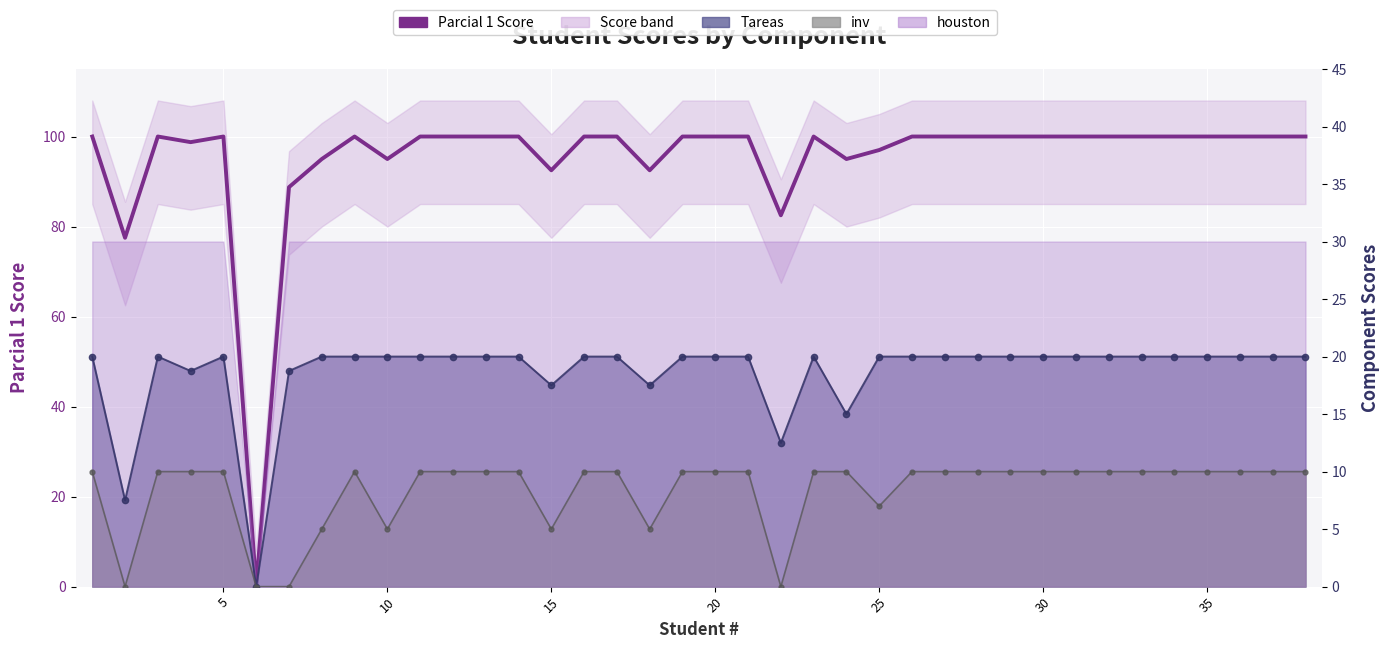

How many positive values does the Parcial 1 Score series have?

37